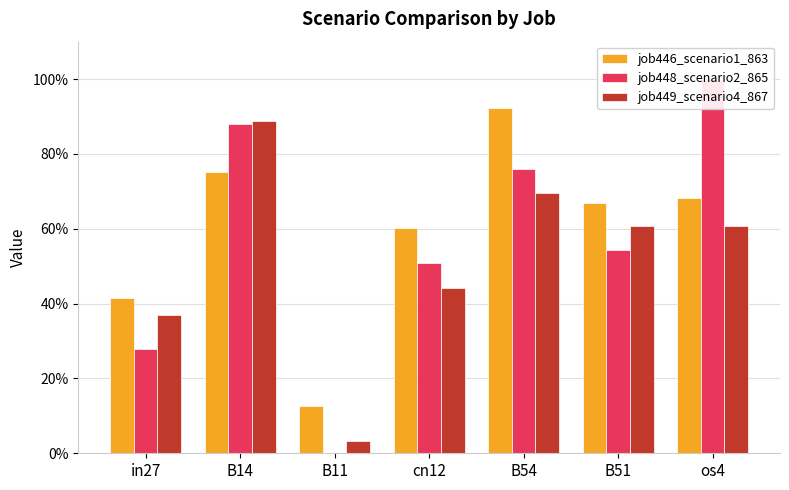

Reading right to left, extract all data points from this chart.

job446_scenario1_863: 0.7	0.7	0.9	0.6	0.1	0.8	0.4
job448_scenario2_865: 1.0	0.5	0.8	0.5	0.0	0.9	0.3
job449_scenario4_867: 0.6	0.6	0.7	0.4	0.0	0.9	0.4